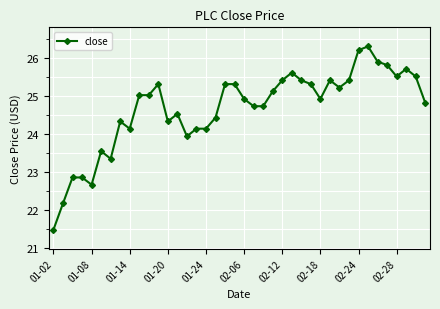

What is the difference between the maximum and minimum values?

4.8